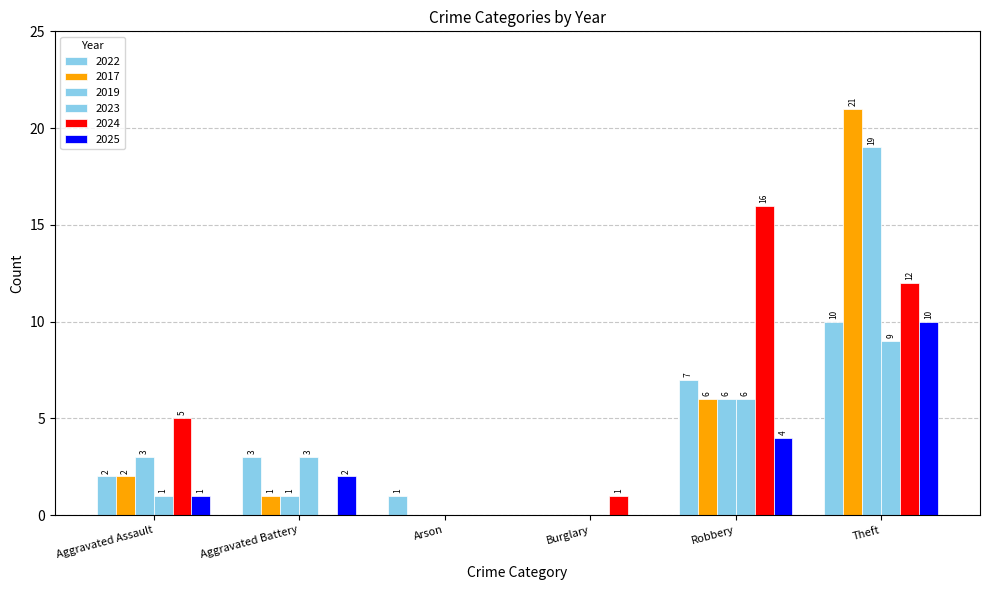

How many groups of bars are there?

6